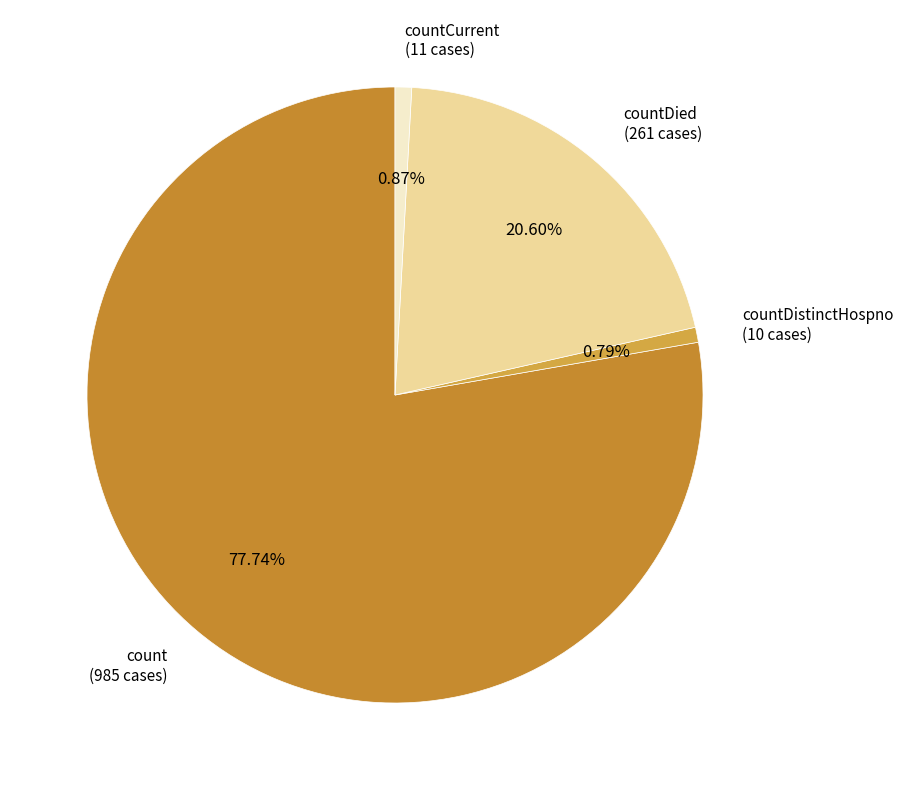

What percentage is NOT represented by countDied?

79.4%